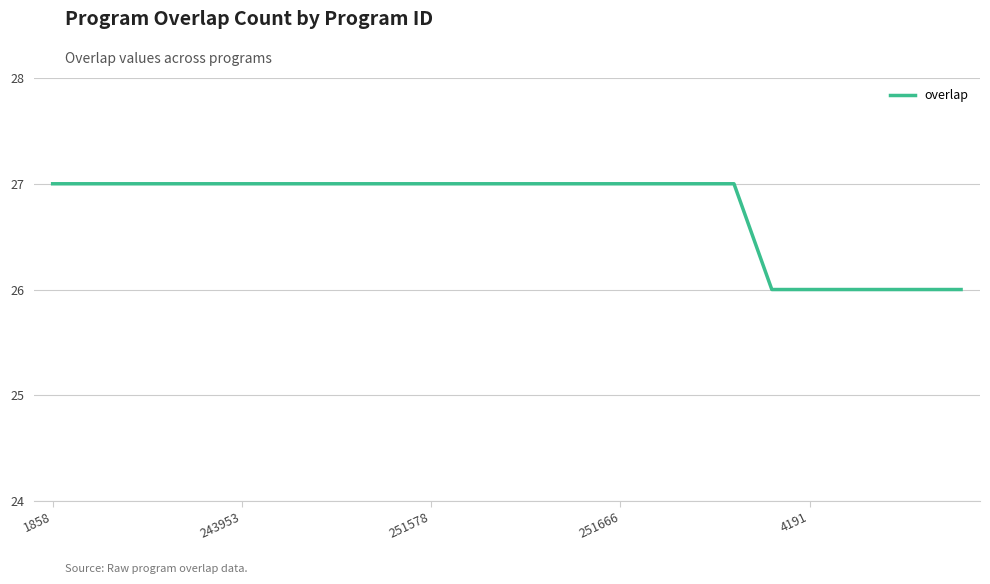

What is the greatest value displayed?

27